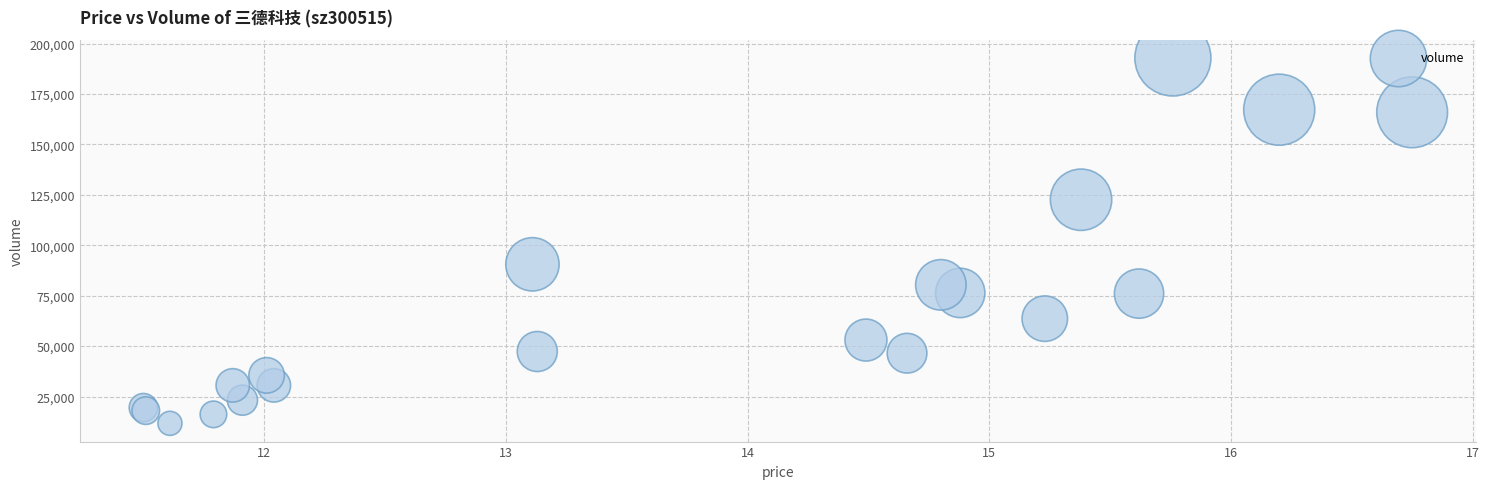

What Y value in the scatter plot is closest to 102312?

90576